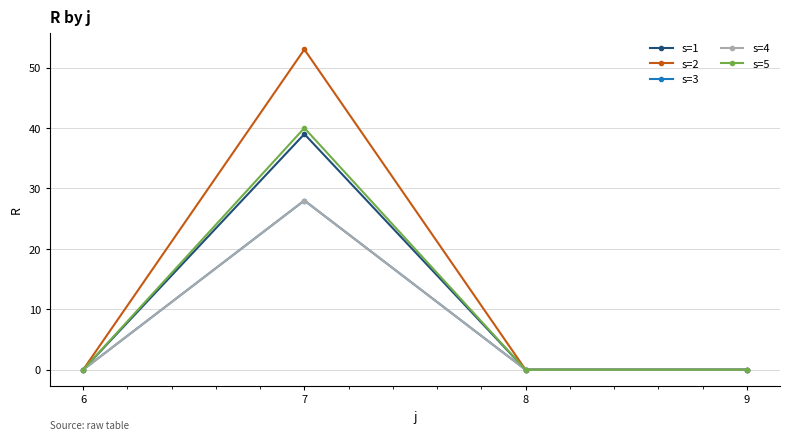

How many lines are shown in the chart?

5